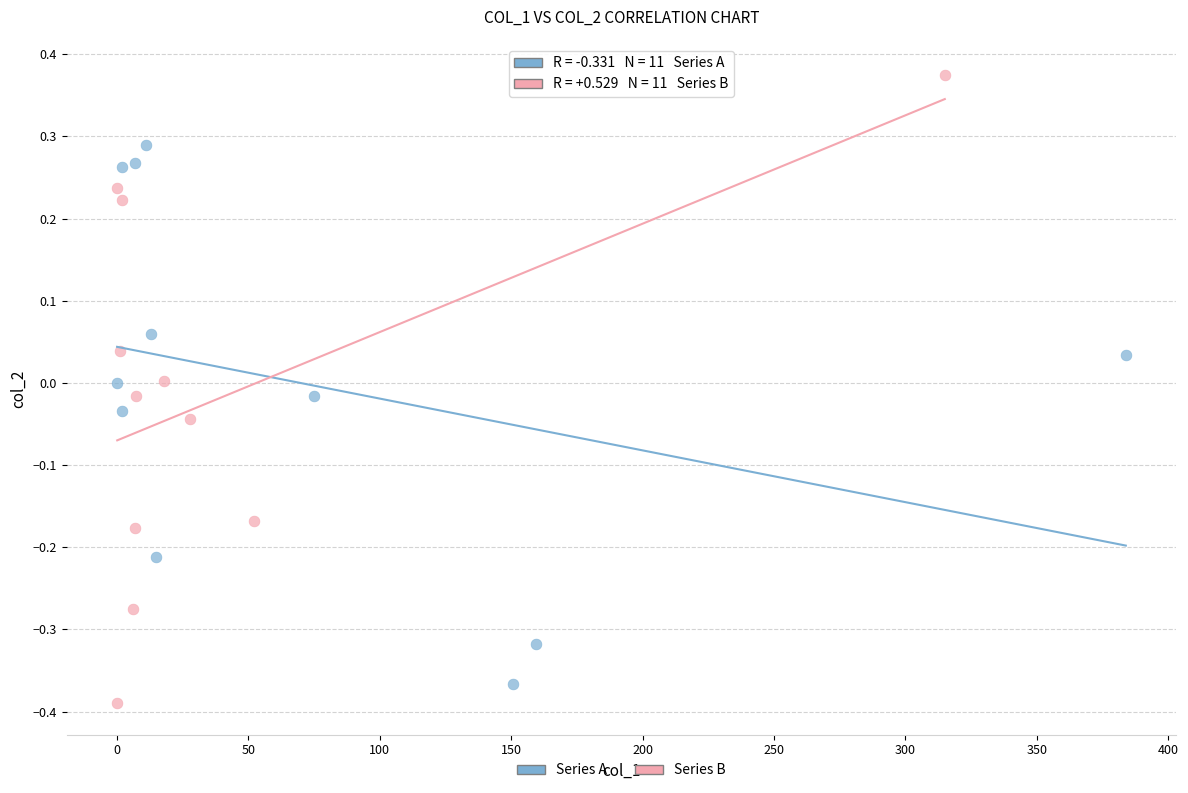

What are all the series names shown in the legend?

Series A, Series B